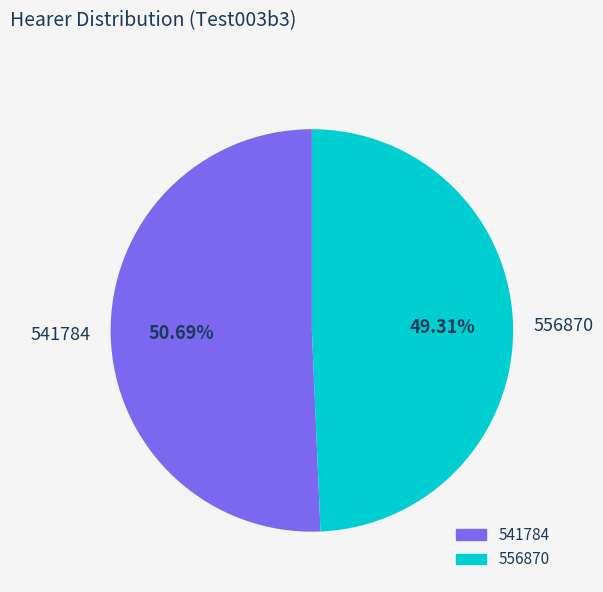

Count the number of slices in the pie.

2